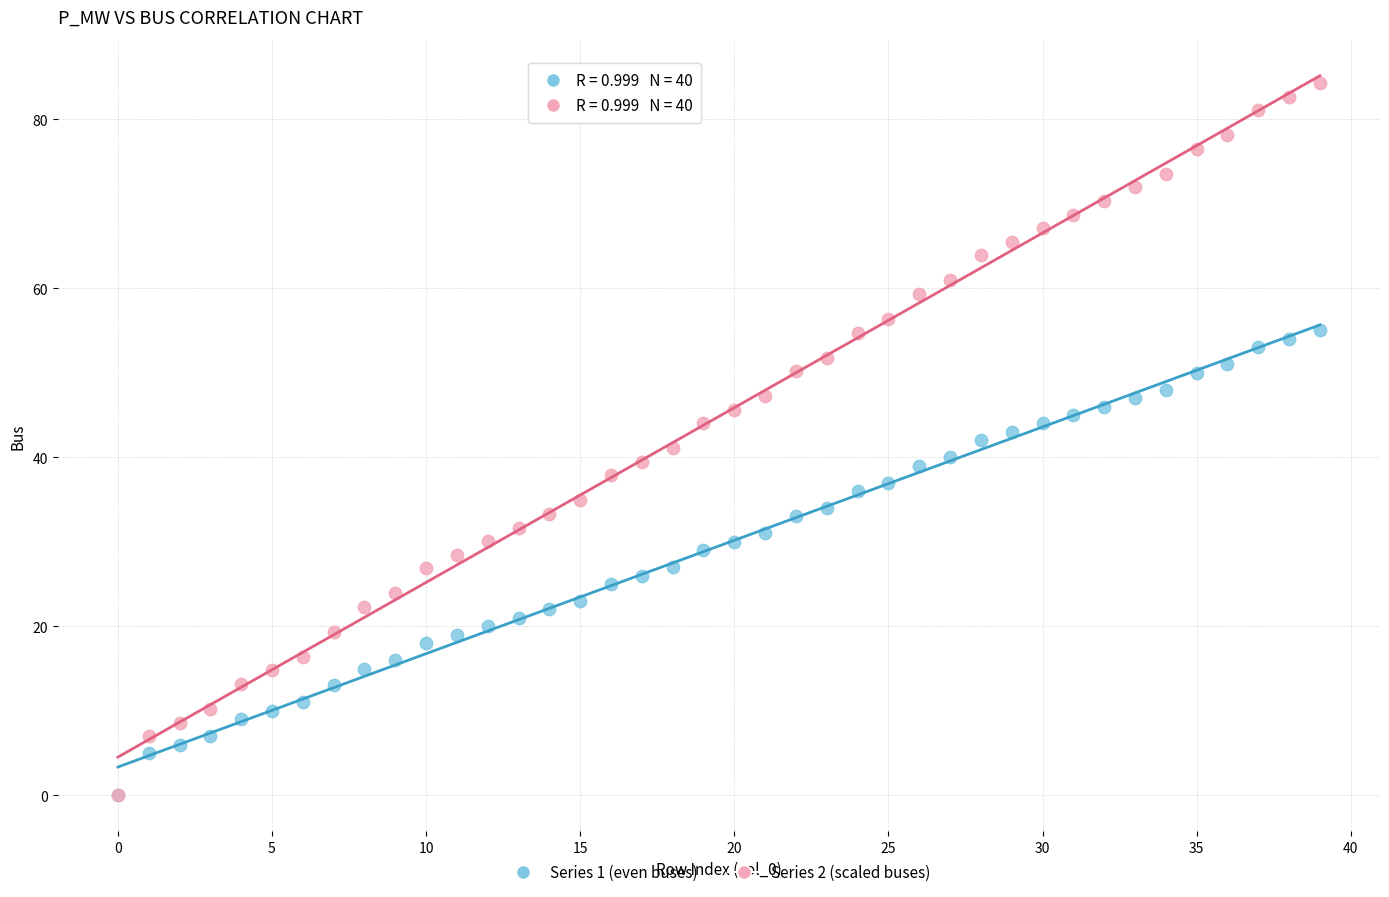

Which series has the widest spread of Y values?

Series 2 (scaled buses)